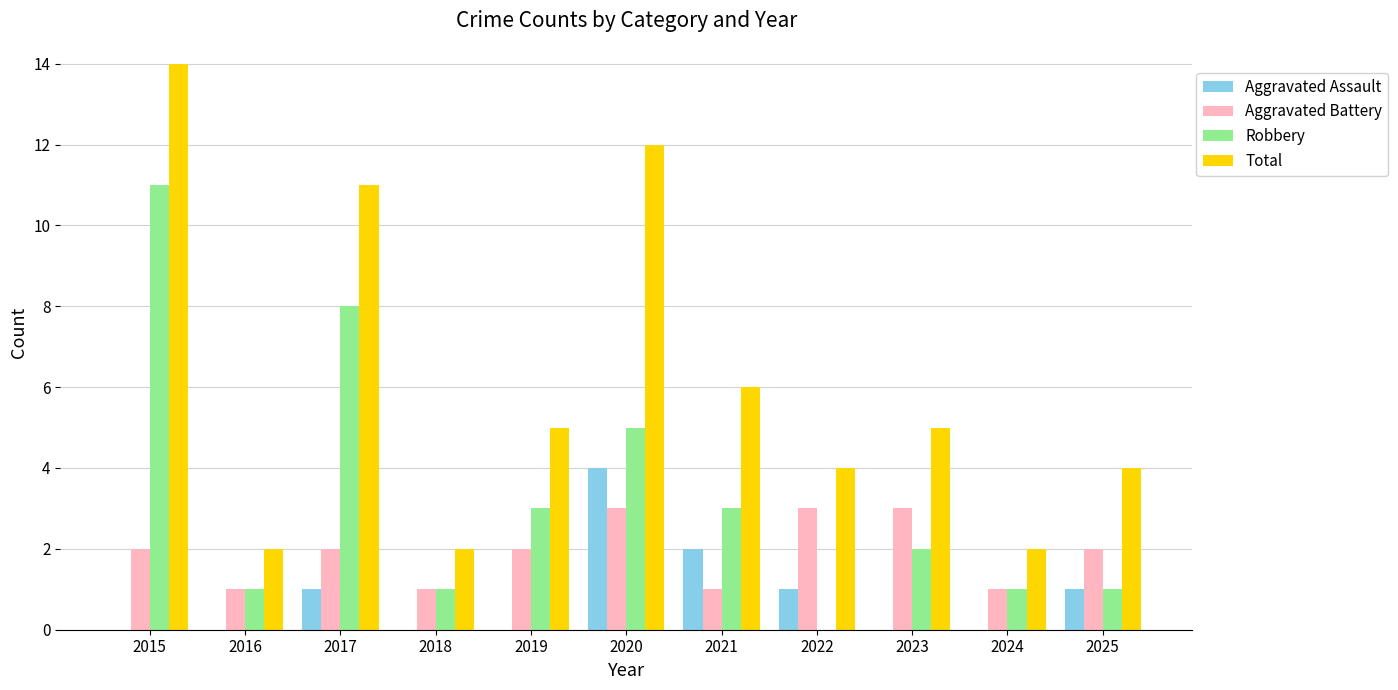

At which category is the sum across all series the highest?

2015